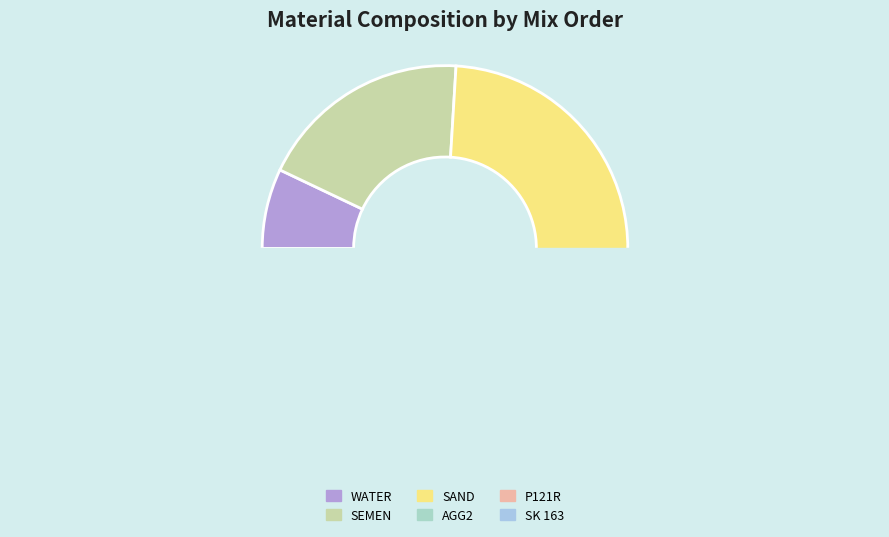

Is there any slice that represents more than half of the pie?

No